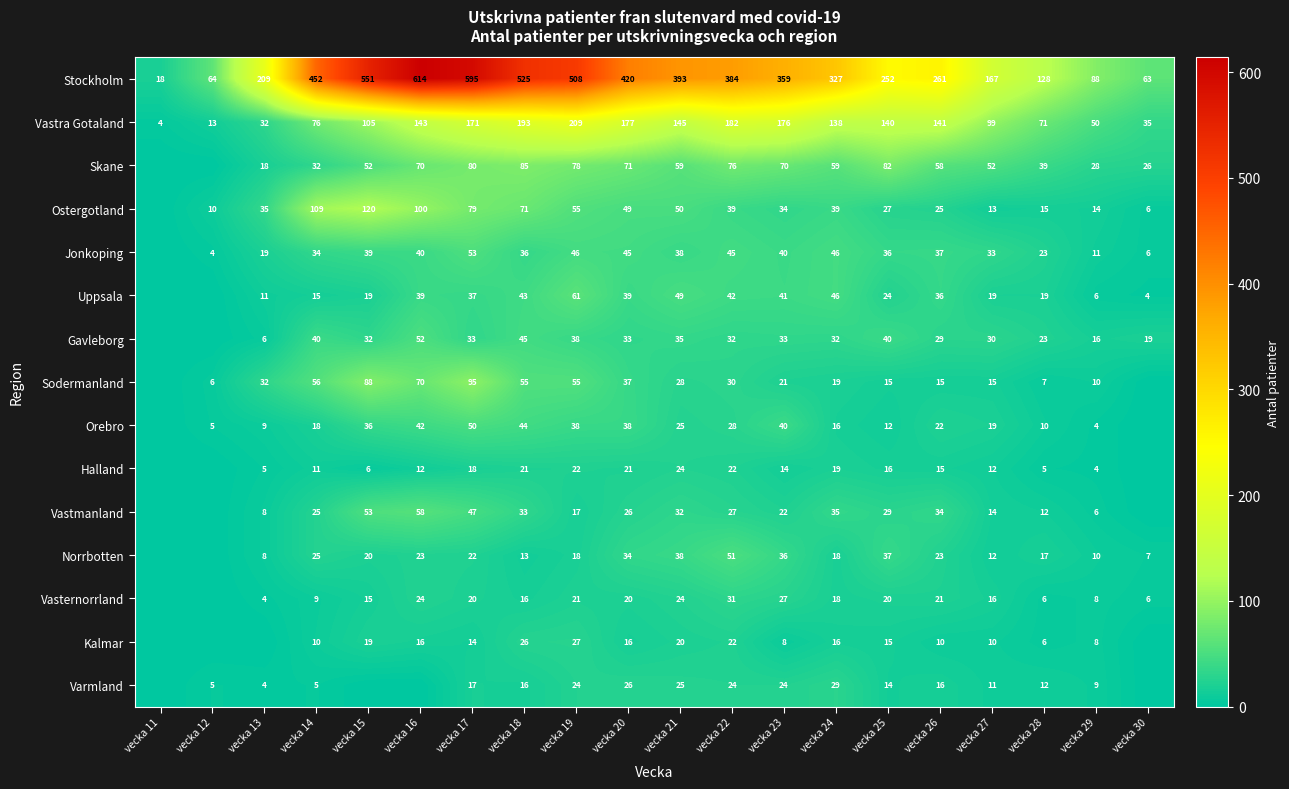

What is the sum of the Stockholm values at vecka 12 and vecka 11?

82